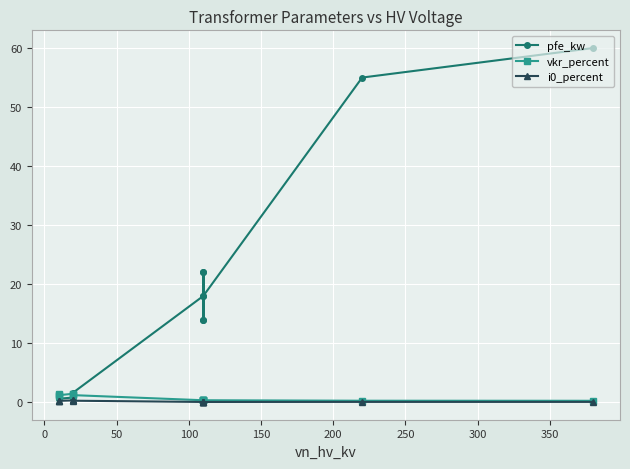

Which series has the largest total across all categories?

pfe_kw